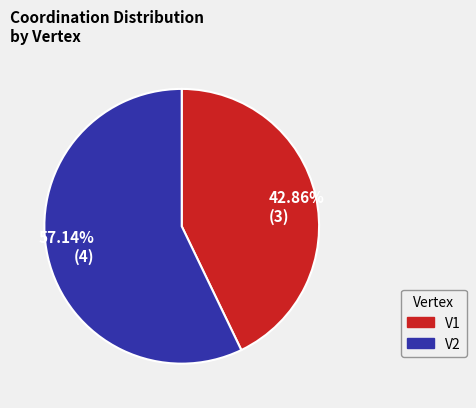

Combined, do 42.86% (3) and 57.14% (4) account for over 50%?

Yes